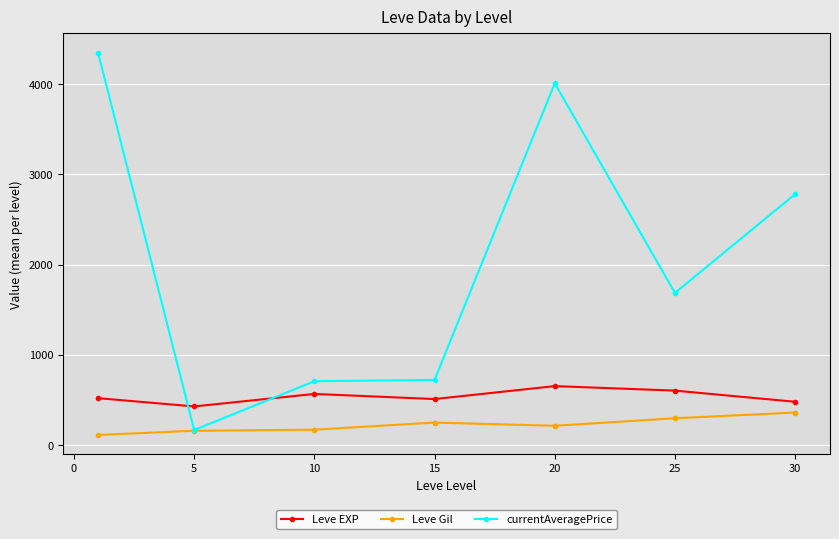

What is the maximum value for currentAveragePrice?

4347.2